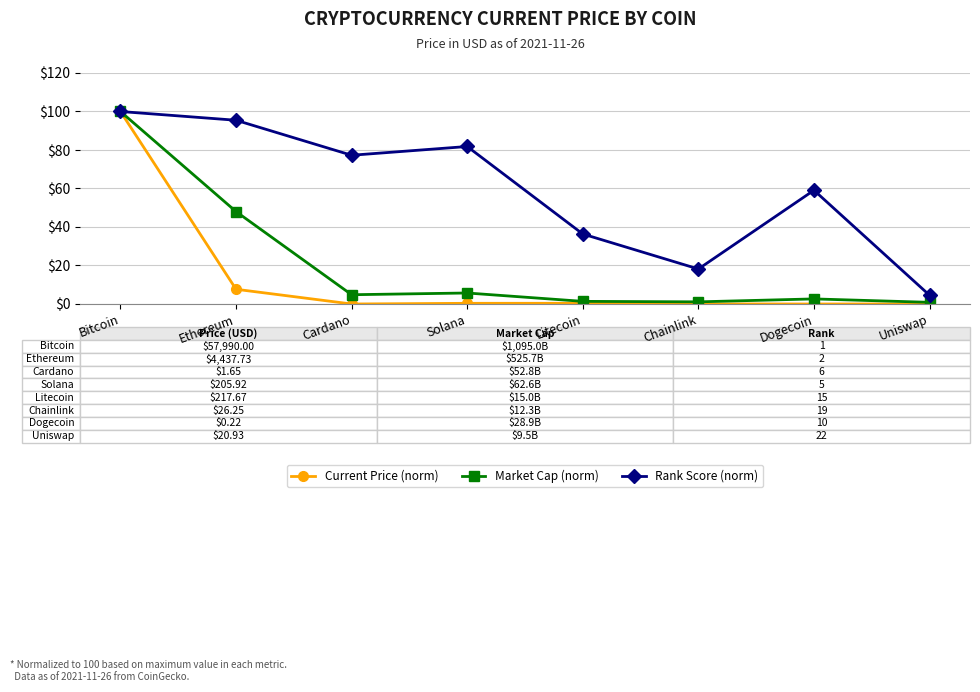

List the series in order of their overall mean, lowest first.

Current Price (norm), Market Cap (norm), Rank Score (norm)